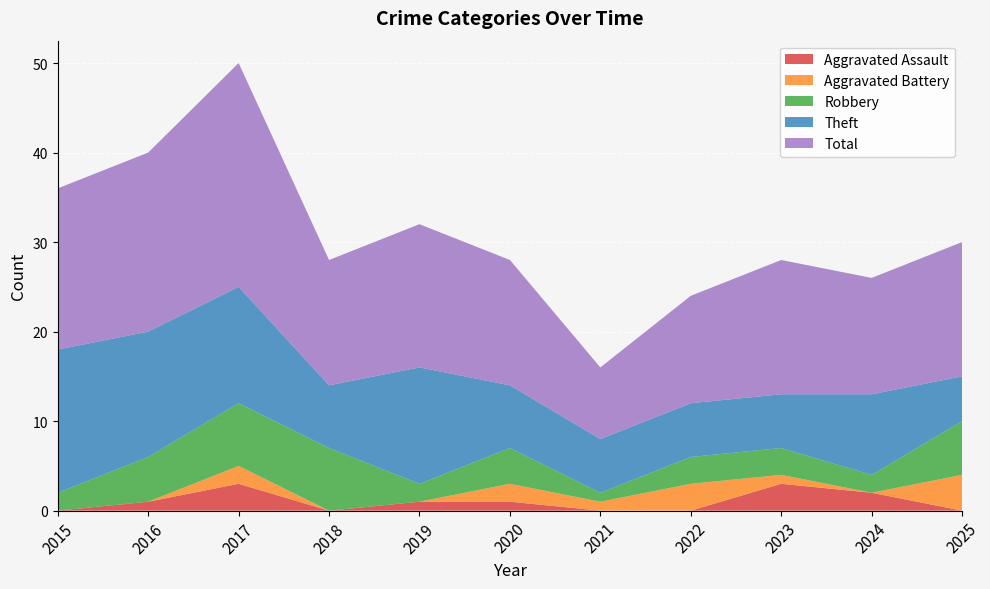

Reading right to left, transcribe all the data shown in this chart.

Aggravated Assault: 0	2	3	0	0	1	1	0	3	1	0
Aggravated Battery: 4	0	1	3	1	2	0	0	2	0	0
Robbery: 6	2	3	3	1	4	2	7	7	5	2
Theft: 5	9	6	6	6	7	13	7	13	14	16
Total: 15	13	15	12	8	14	16	14	25	20	18